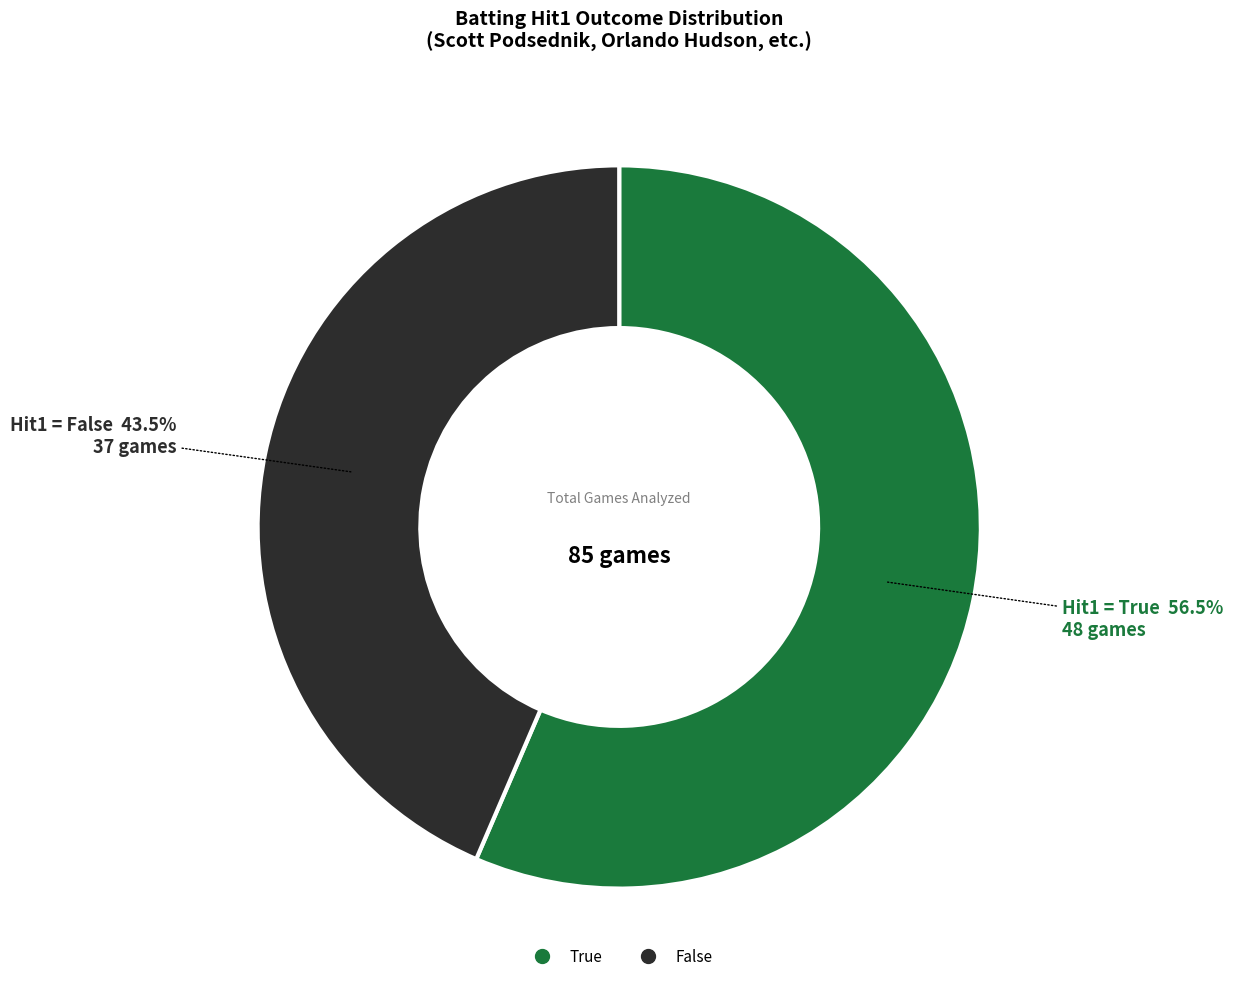

Does True represent more than half of the total?

Yes